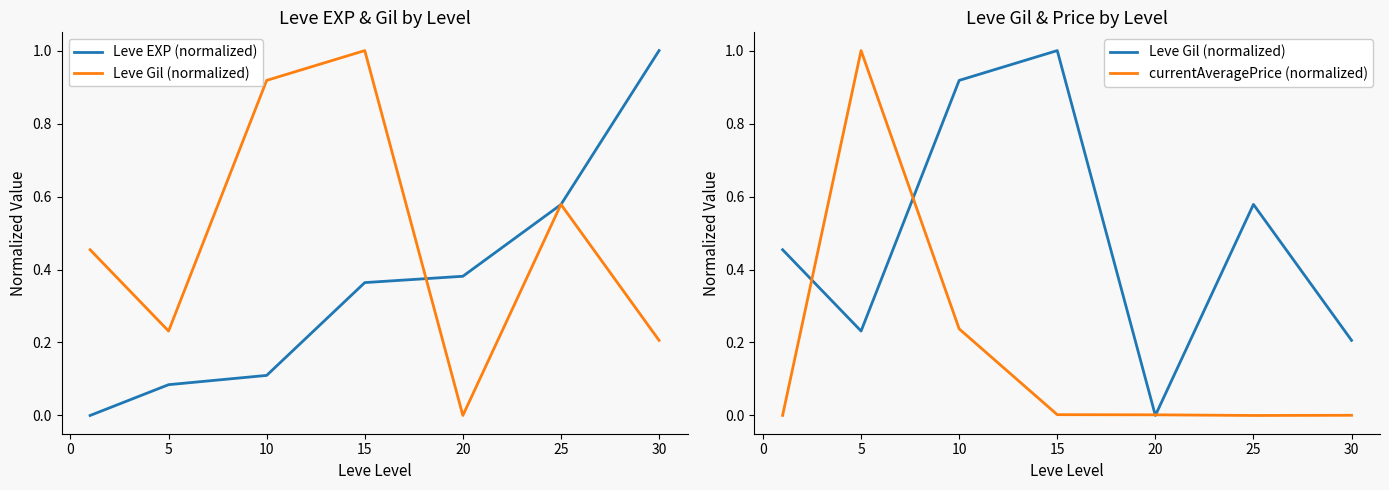

What are all the series names shown in the legend?

Leve EXP (normalized), Leve Gil (normalized), currentAveragePrice (normalized)